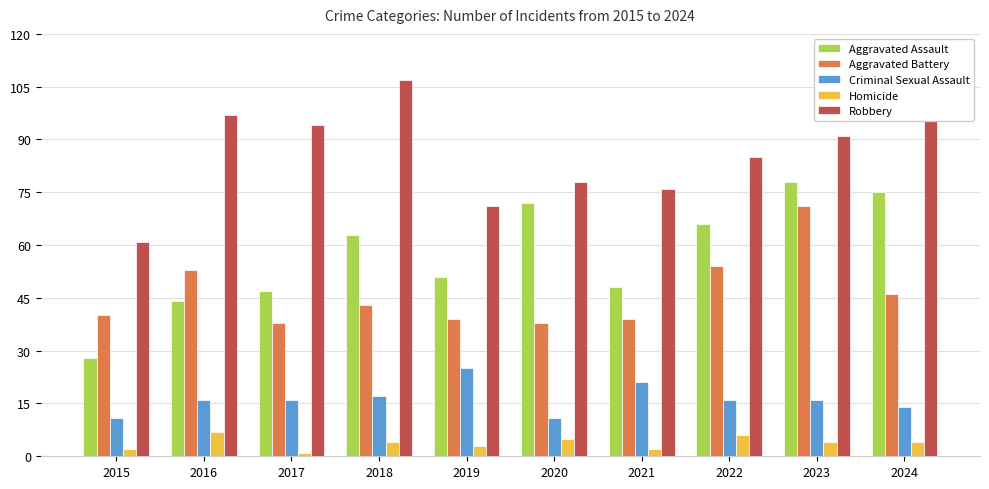

Which series has the widest spread of values?

Aggravated Assault